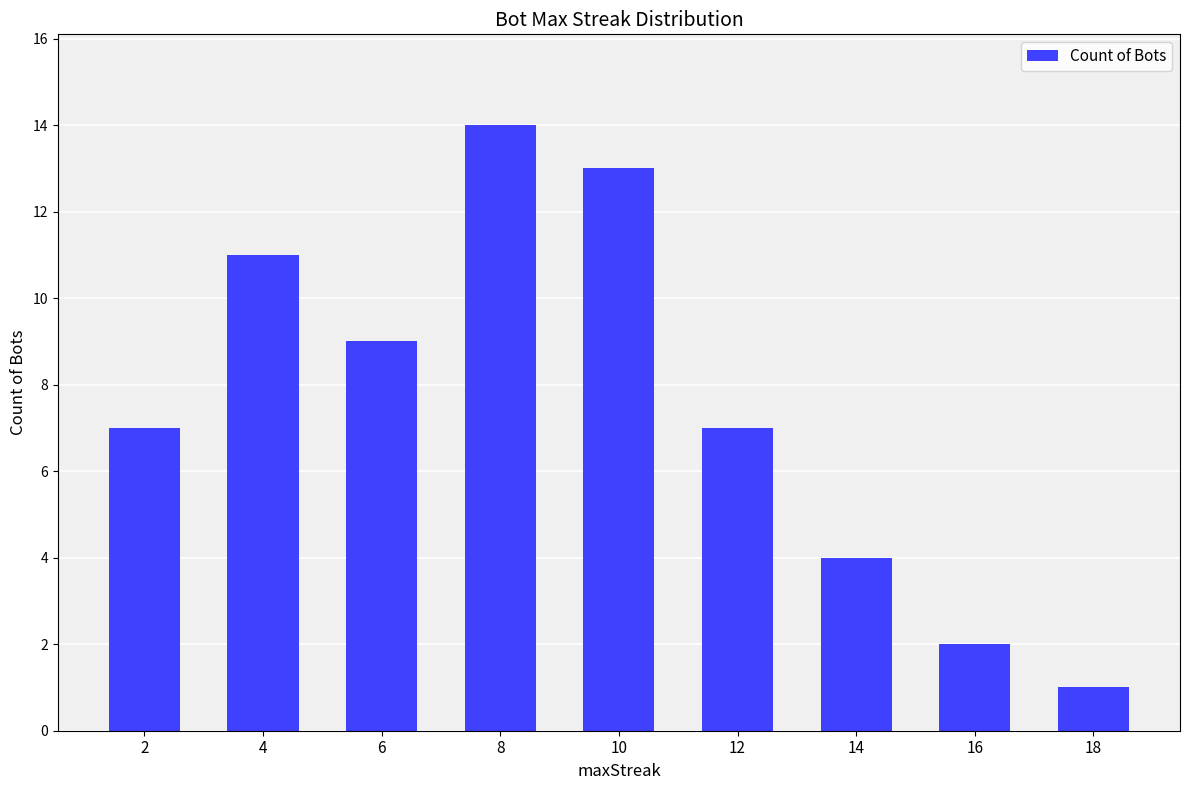

At which category does the chart reach its peak across all series?

8